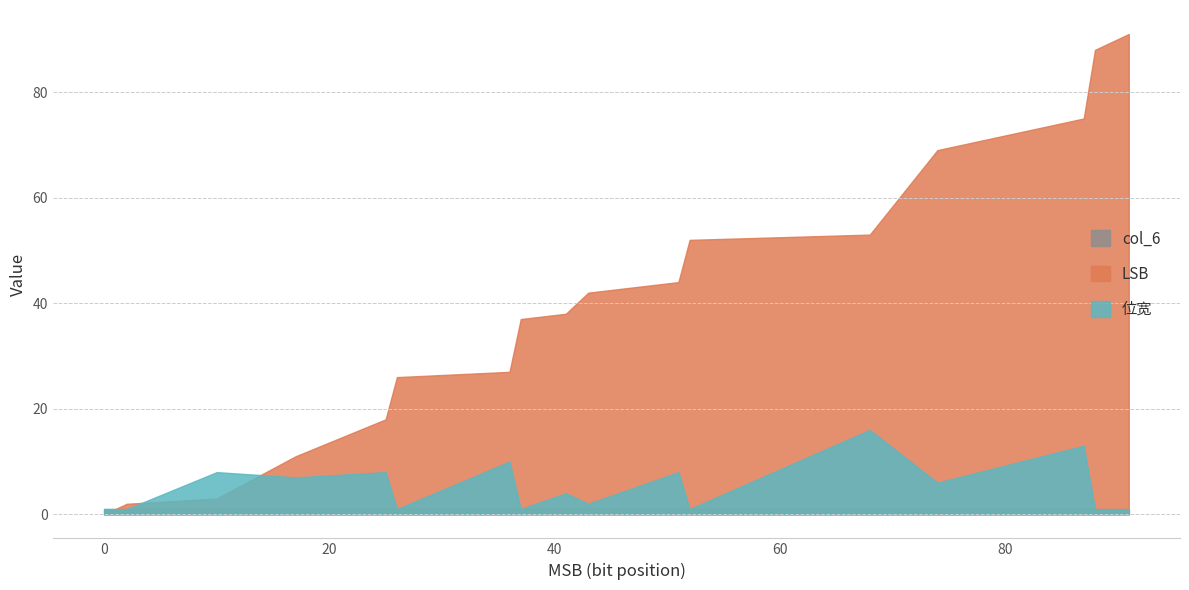

Which series has the widest spread of values?

LSB